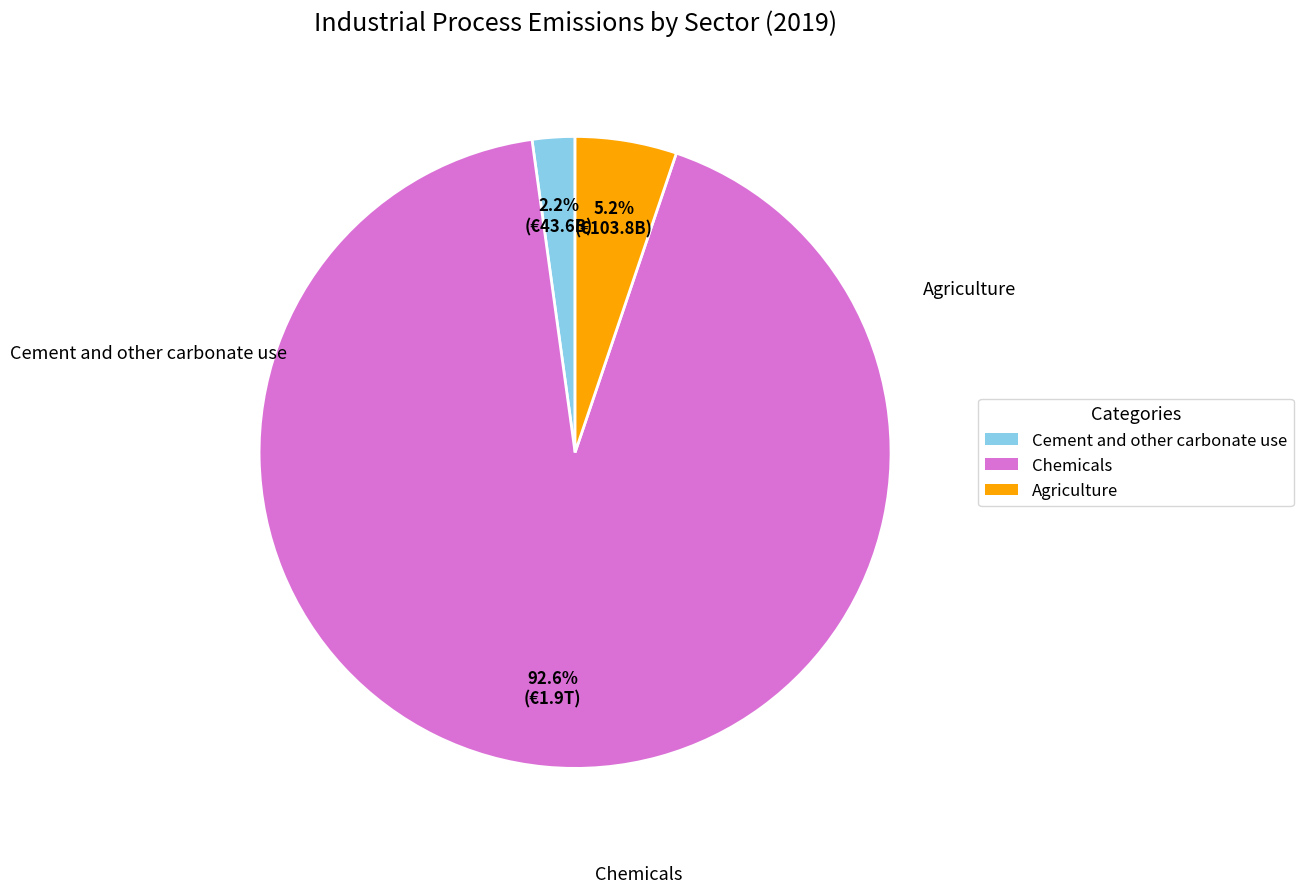

How much of the chart is everything except Chemicals?

7.4%